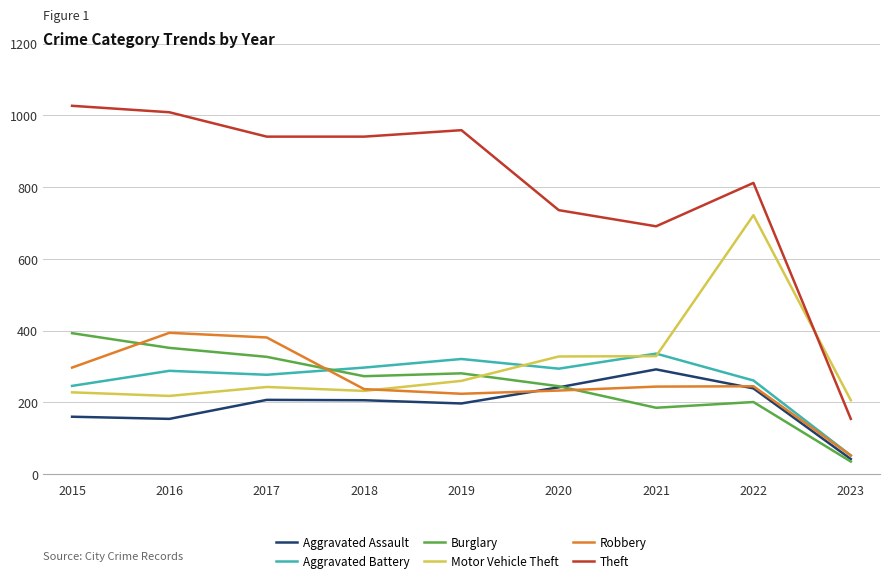

In Aggravated Battery, how many points are lower than both neighbors (excluding endpoints)?

2